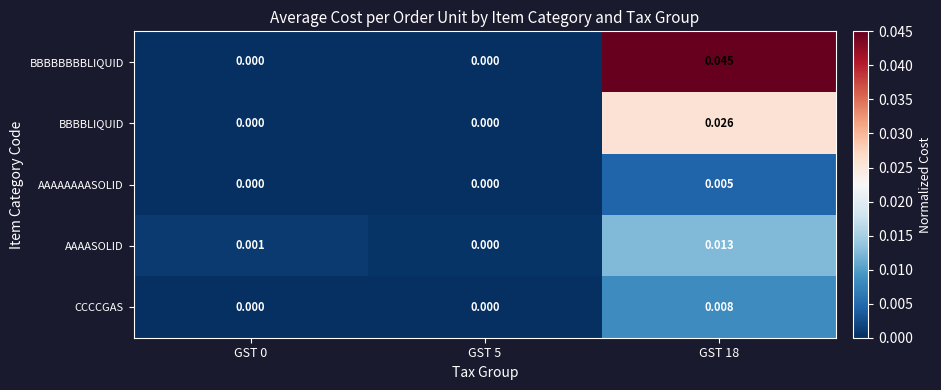

How many series are shown in this chart?

5